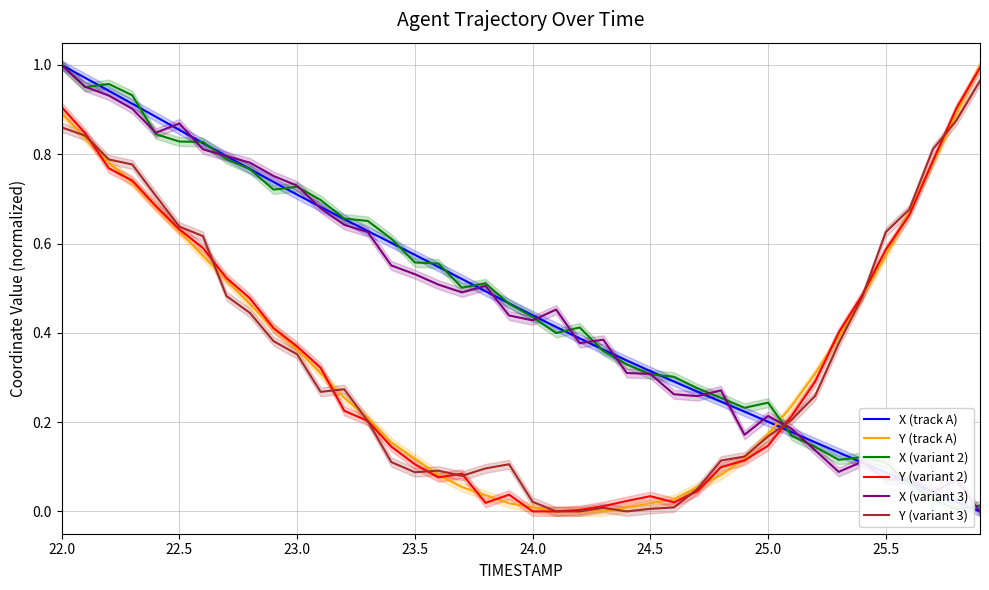

True or false: Y (variant 2) and X (track A) intersect in this chart.

True